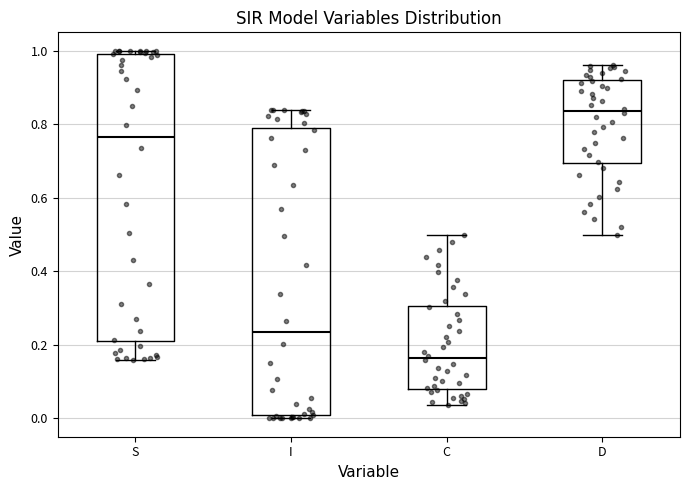

Which box has the lowest median line?

C